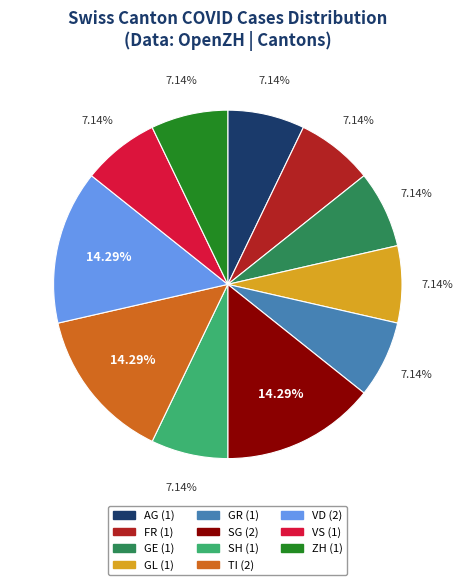

How many segments does this pie chart have?

11